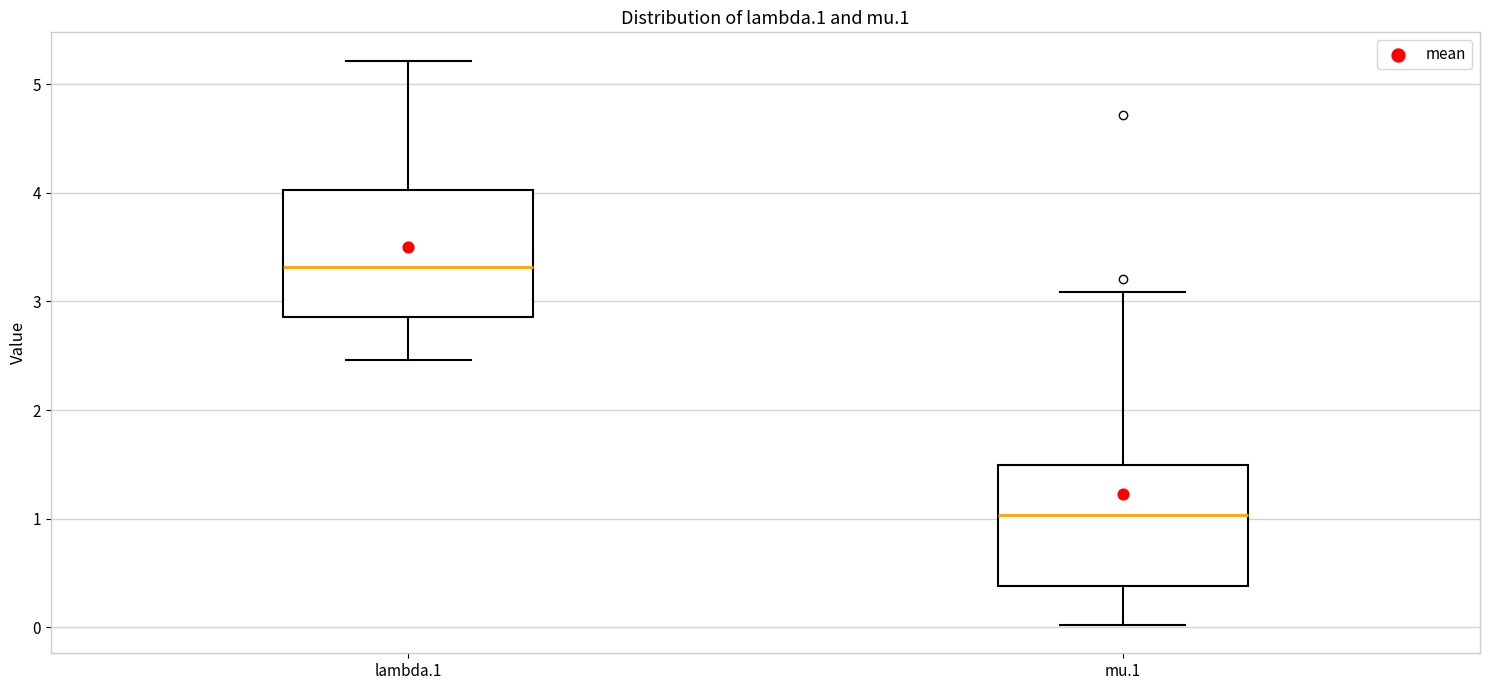

Which box's median line is the lowest?

mu.1